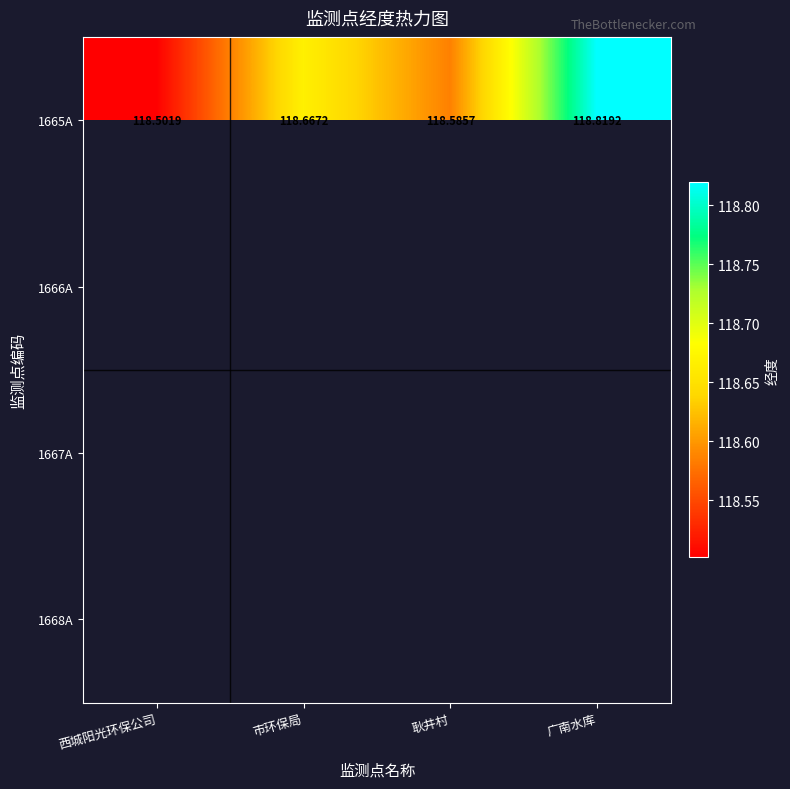

Rank the categories by 1665A value from highest to lowest.

广南水库, 市环保局, 耿井村, 西城阳光环保公司